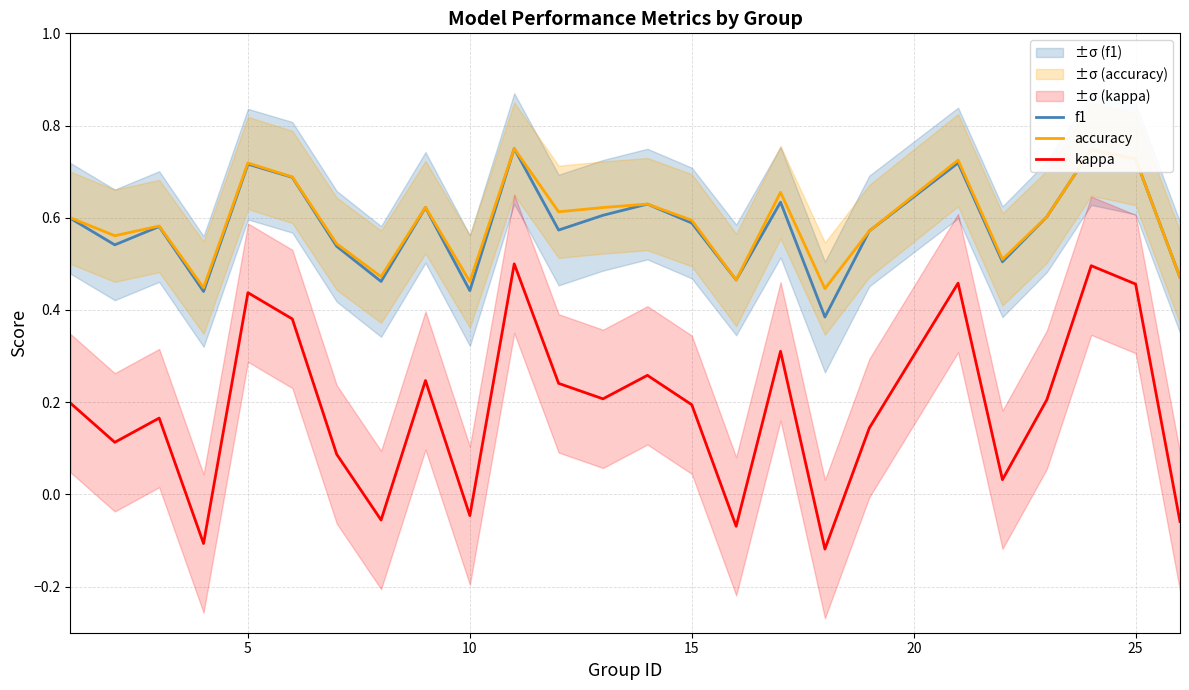

The f1 series shows 0.9 at 15. True or false?

False